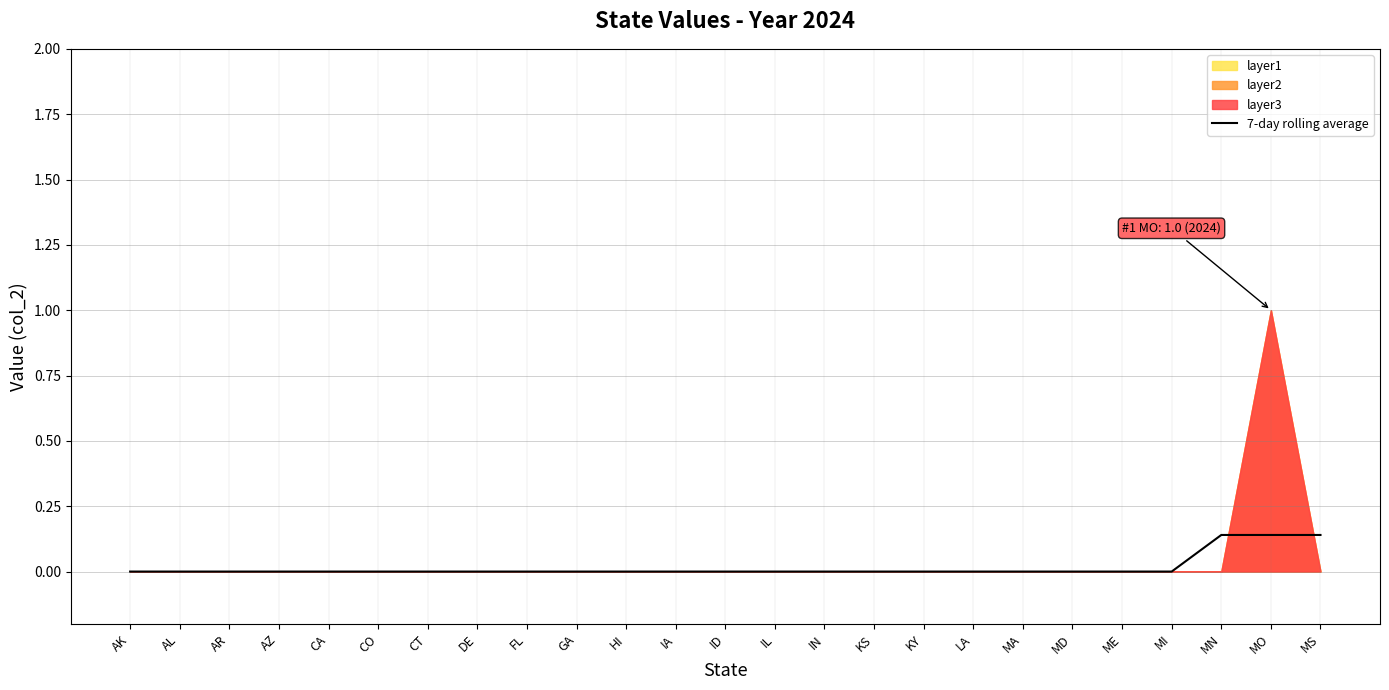

Is it true that the value at MS is 0.1?

True